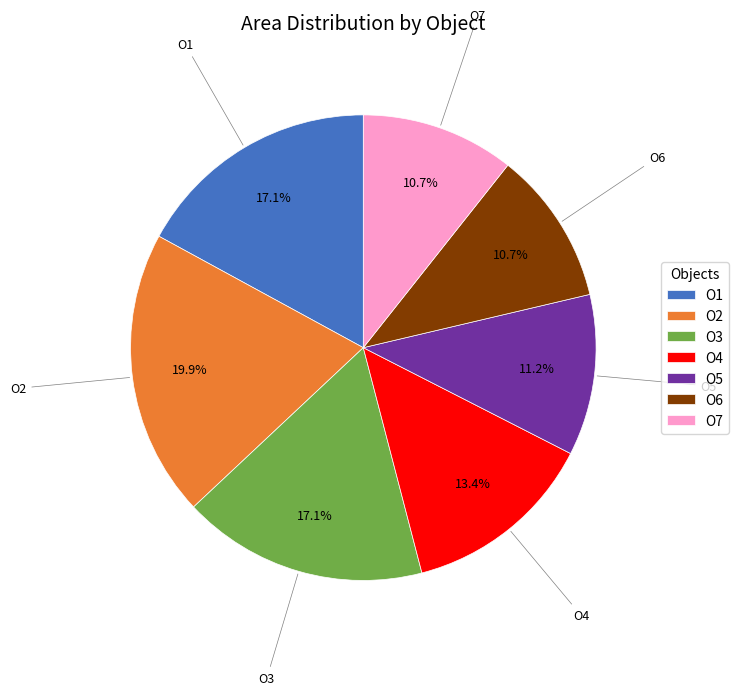

What is the largest slice in the pie chart?

O2